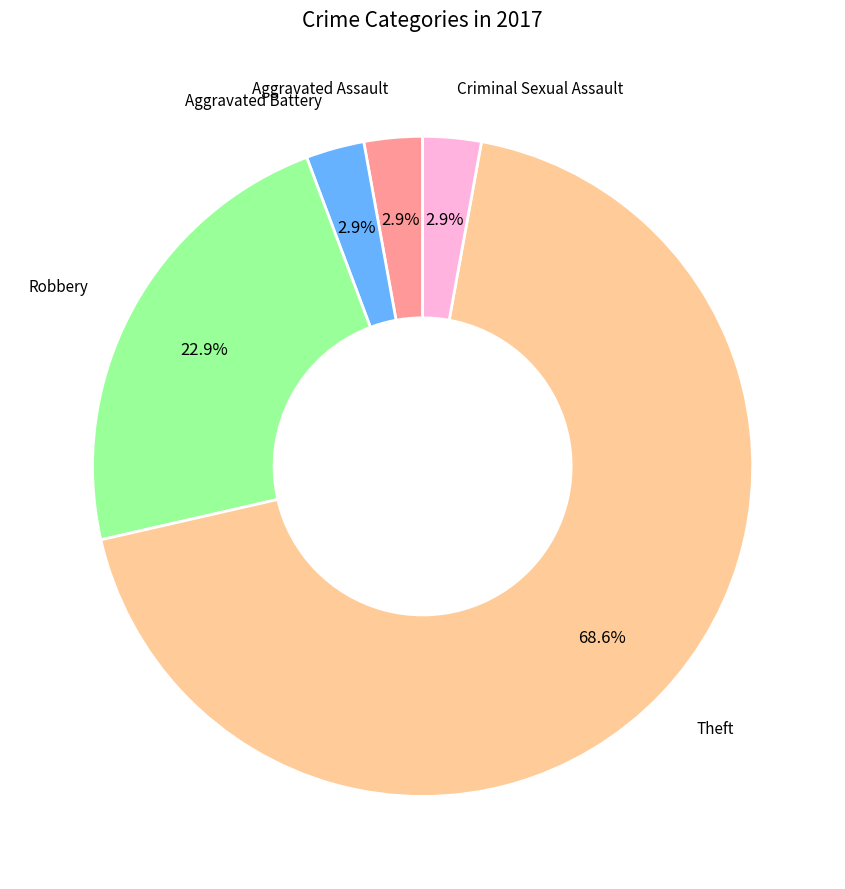

To the nearest percent, what percentage of the pie is Aggravated Assault?

3%